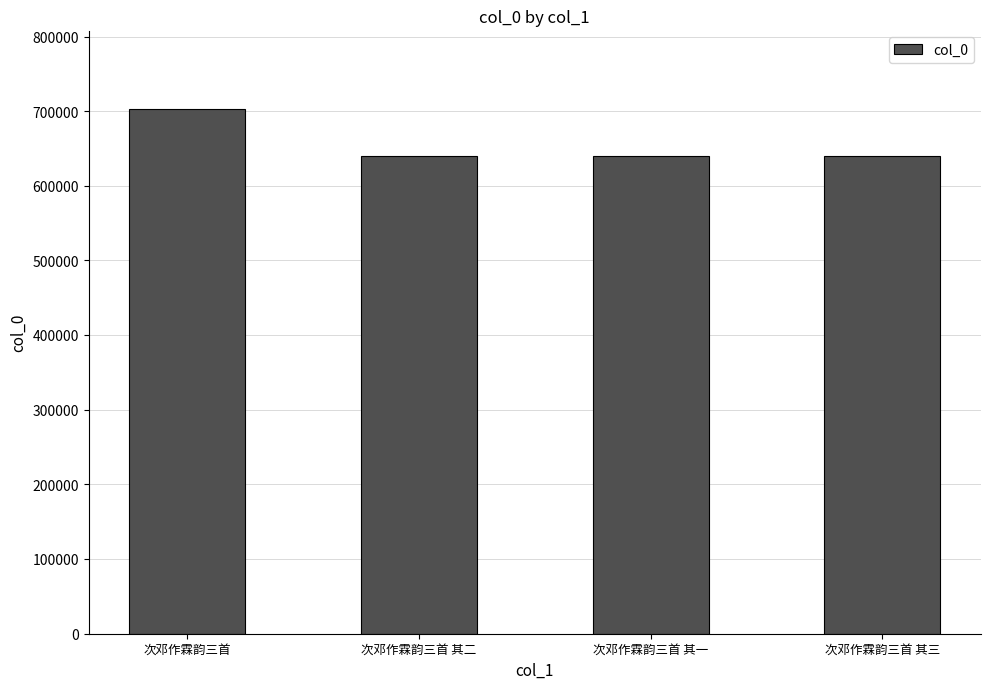

What is the ratio of the value at 次邓作霖韵三首 其三 to the value at 次邓作霖韵三首 其二?

1.0